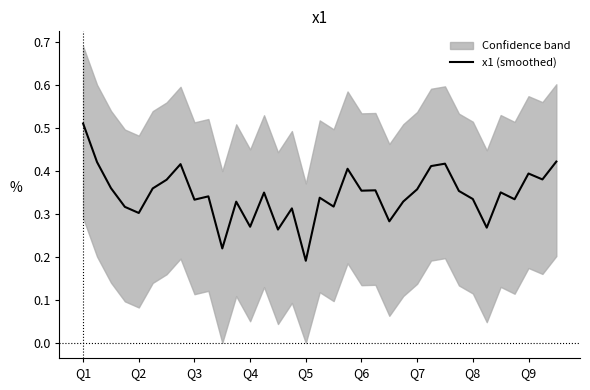

Which label corresponds to the largest value in the chart?

Q1